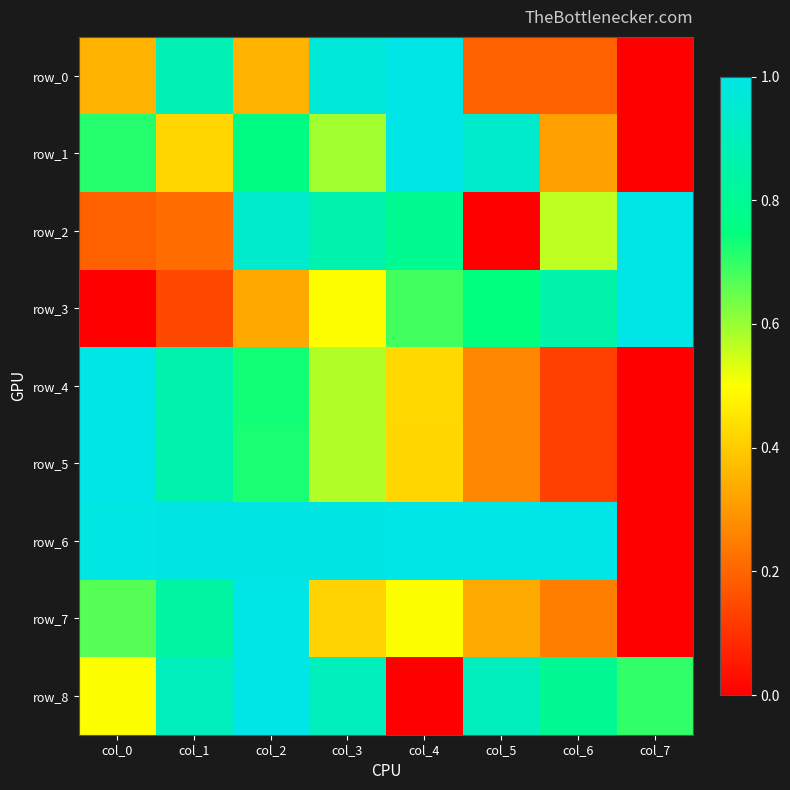

The row_3 series shows 1.2 at col_5. True or false?

False